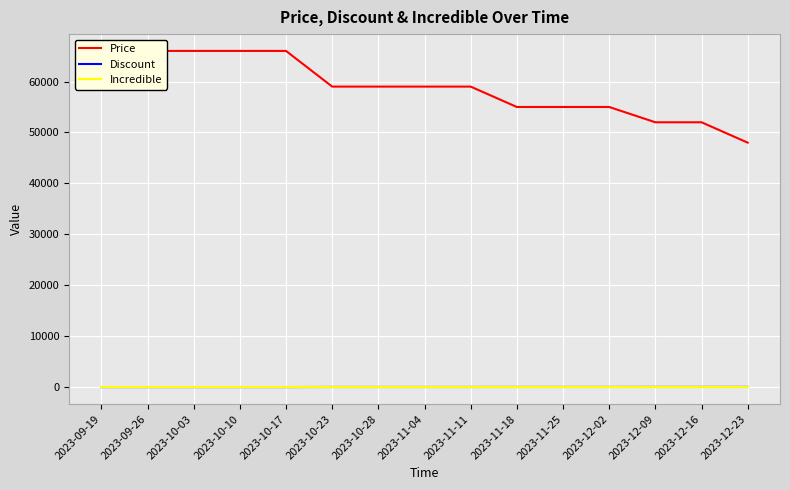

Reading left to right, list all the values displayed in this chart.

Price: 2023-09-19=66000	2023-09-26=66000	2023-10-03=66000	2023-10-10=66000	2023-10-17=66000	2023-10-23=59000	2023-10-28=59000	2023-11-04=59000	2023-11-11=59000	2023-11-18=55000	2023-11-25=55000	2023-12-02=55000	2023-12-09=52000	2023-12-16=52000	2023-12-23=48000
Discount: 2023-09-19=42	2023-09-26=42	2023-10-03=42	2023-10-10=42	2023-10-17=42	2023-10-23=54	2023-10-28=54	2023-11-04=54	2023-11-11=54	2023-11-18=58	2023-11-25=58	2023-12-02=58	2023-12-09=62	2023-12-16=62	2023-12-23=65
Incredible: 2023-09-19=0	2023-09-26=0	2023-10-03=0	2023-10-10=0	2023-10-17=0	2023-10-23=0	2023-10-28=0	2023-11-04=0	2023-11-11=0	2023-11-18=0	2023-11-25=0	2023-12-02=0	2023-12-09=0	2023-12-16=0	2023-12-23=0